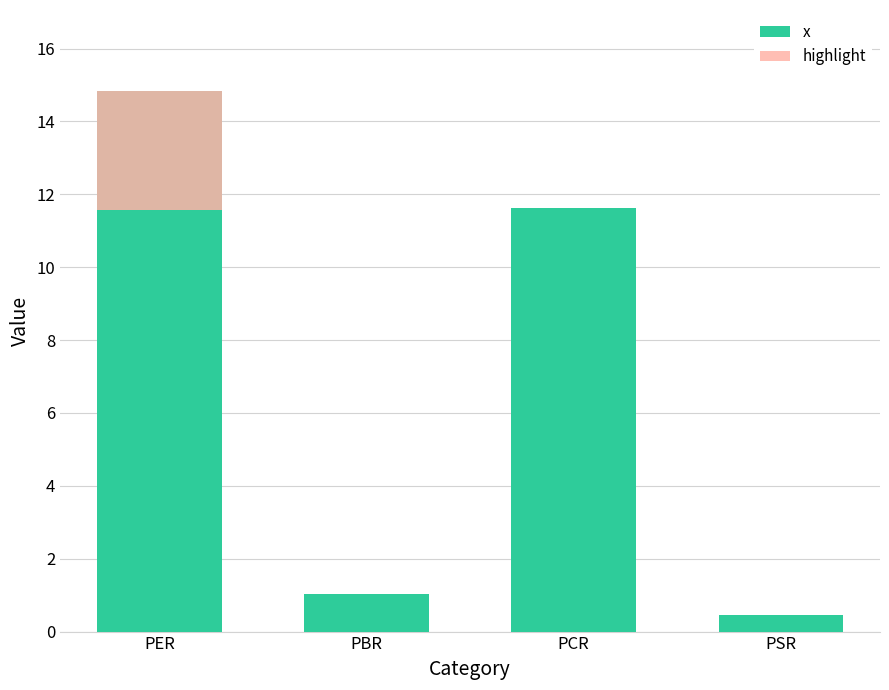

What is the difference between the values at PBR and PER?

13.8